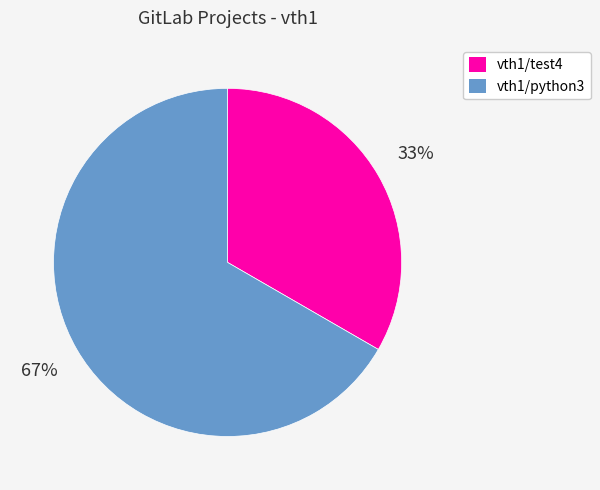

To the nearest percent, what percentage of the pie is vth1/test4?

33%